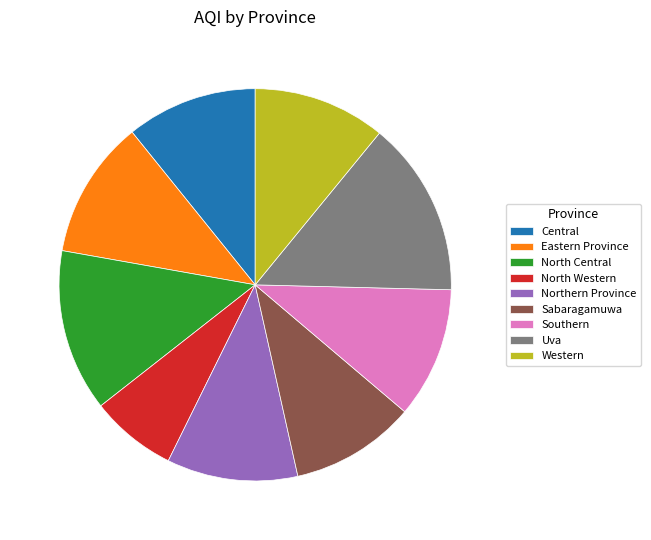

Count the number of slices in the pie.

9